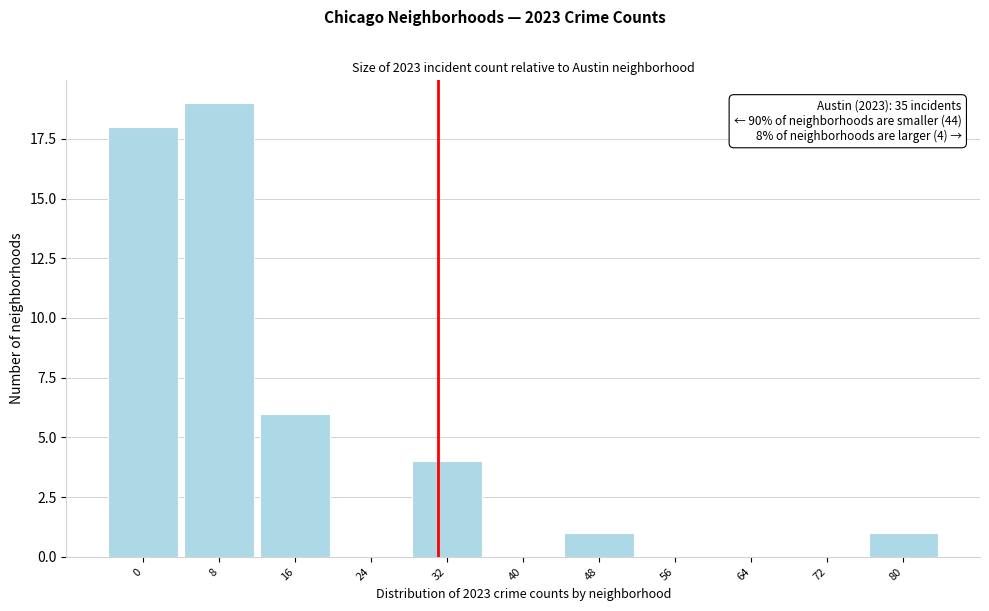

Reading right to left, transcribe all the data shown in this chart.

80=1	72=0	64=0	56=0	48=1	40=0	32=4	24=0	16=6	8=19	0=18